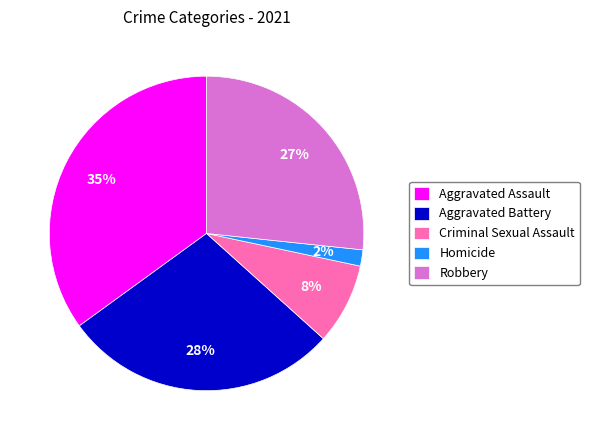

To the nearest percent, what percentage of the pie is Homicide?

2%